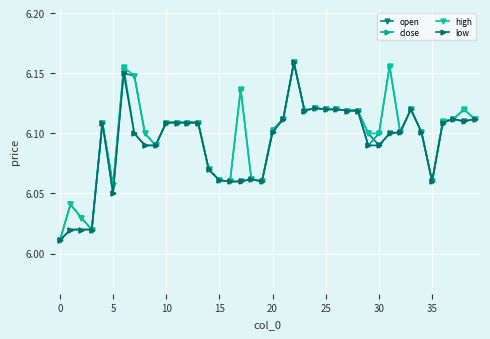

At how many categories does at least one series exceed 6?

40